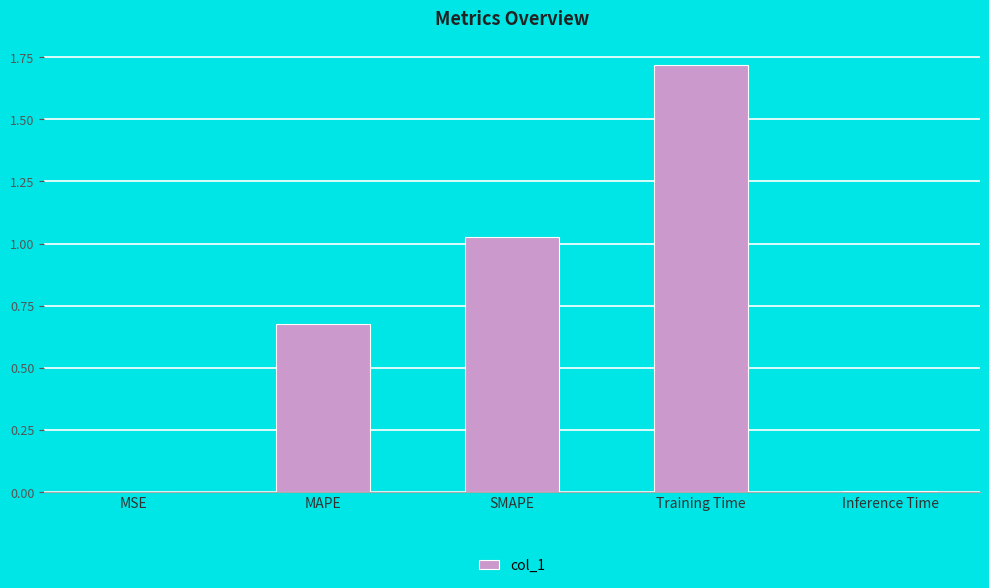

What is the sum of all values?

3.4